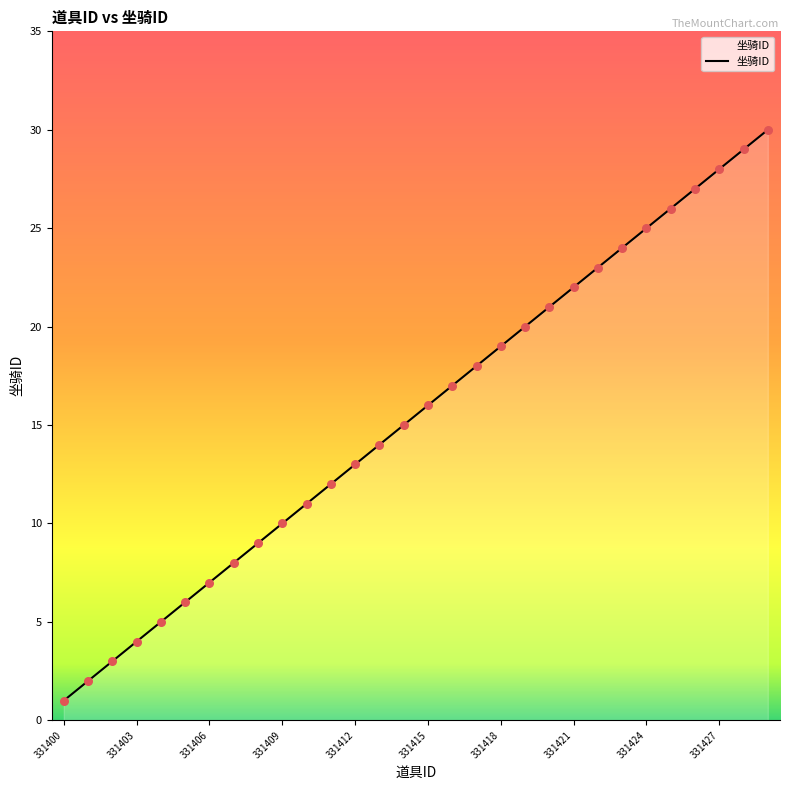

What is the difference between the maximum and minimum values?

29